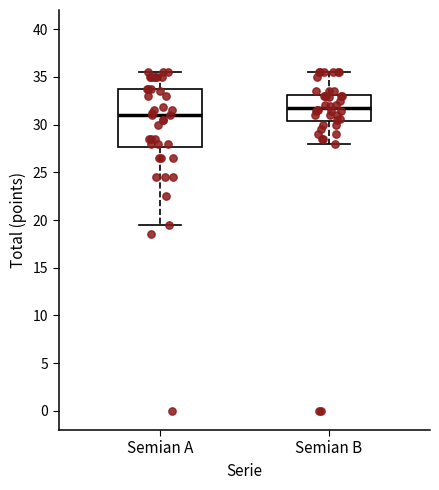

Which box is the tallest, from its lower edge to its upper edge?

Semian A